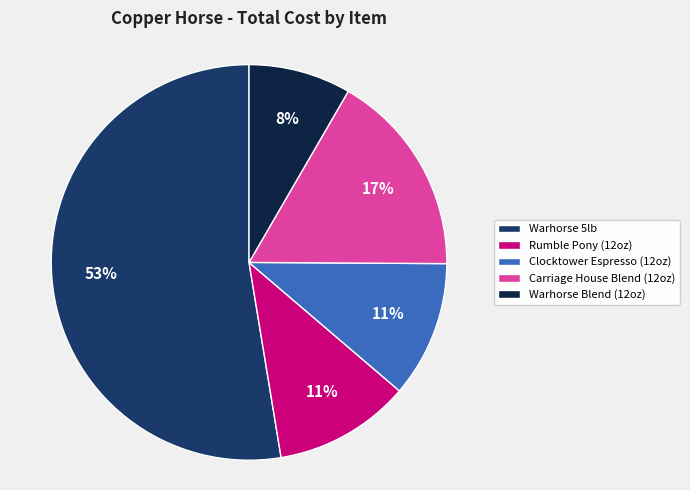

True or false: Rumble Pony (12oz) accounts for 4% of the total.

False